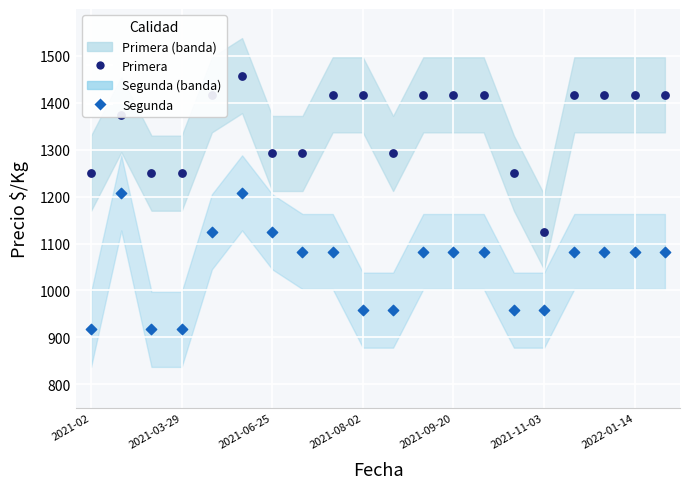

Is the value of Segunda at 2021-11-03 greater than the value of Primera at 2021-03-29?

No